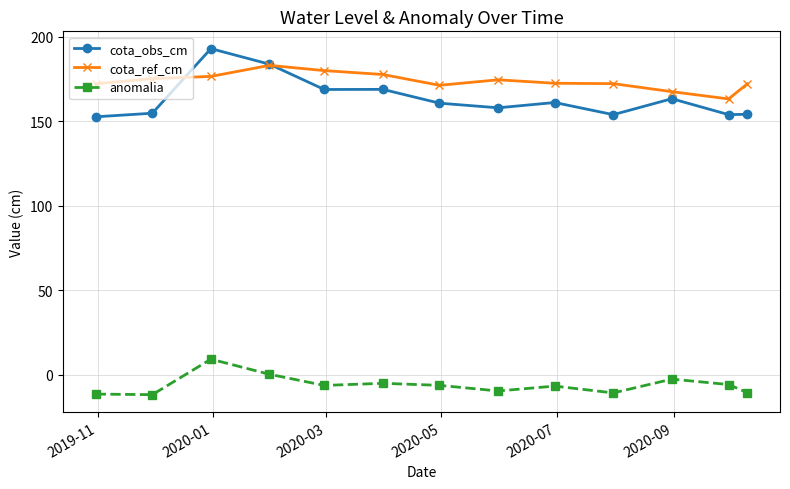

True or false: anomalia has more than 0 points higher than both neighbors.

True